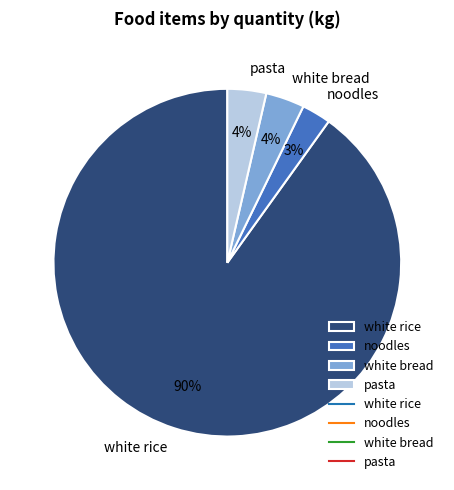

Which slice is the smallest?

noodles